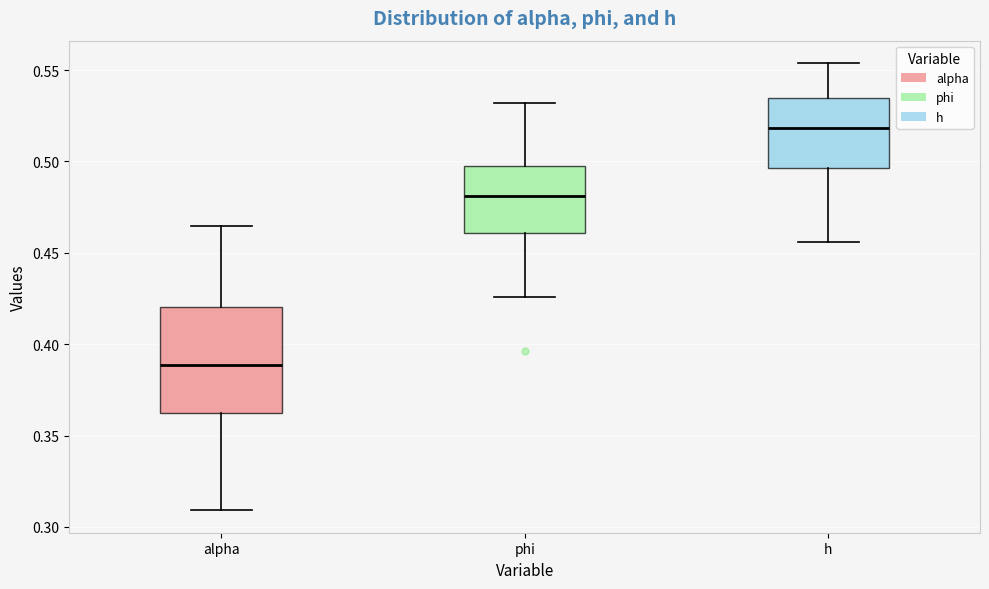

Which box is the tallest, from its lower edge to its upper edge?

alpha